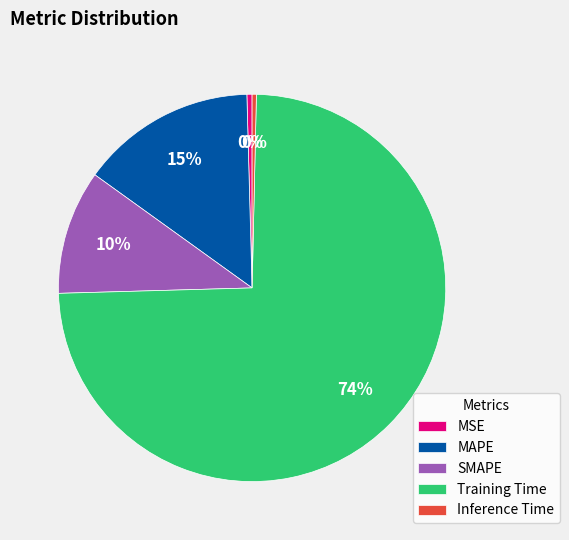

What is the majority slice?

Training Time